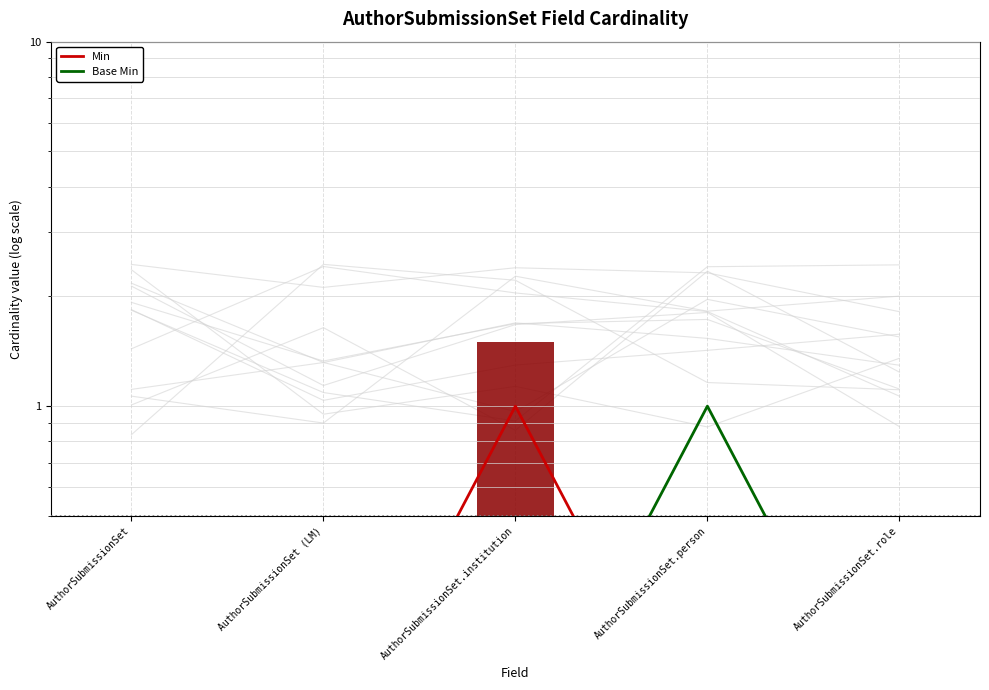

What are all the series names shown in the legend?

Min, Base Min